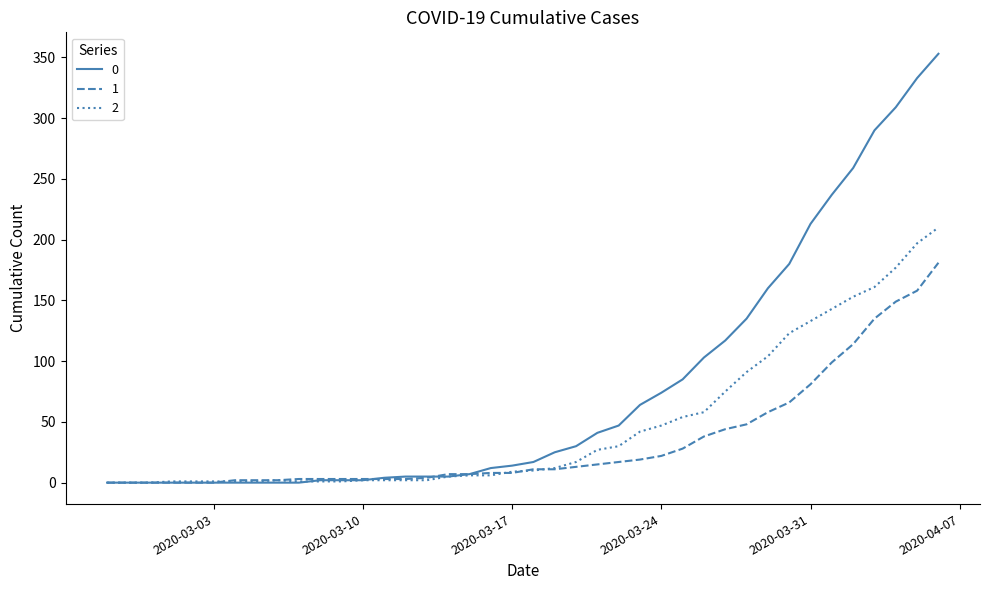

What is the greatest value displayed?

353